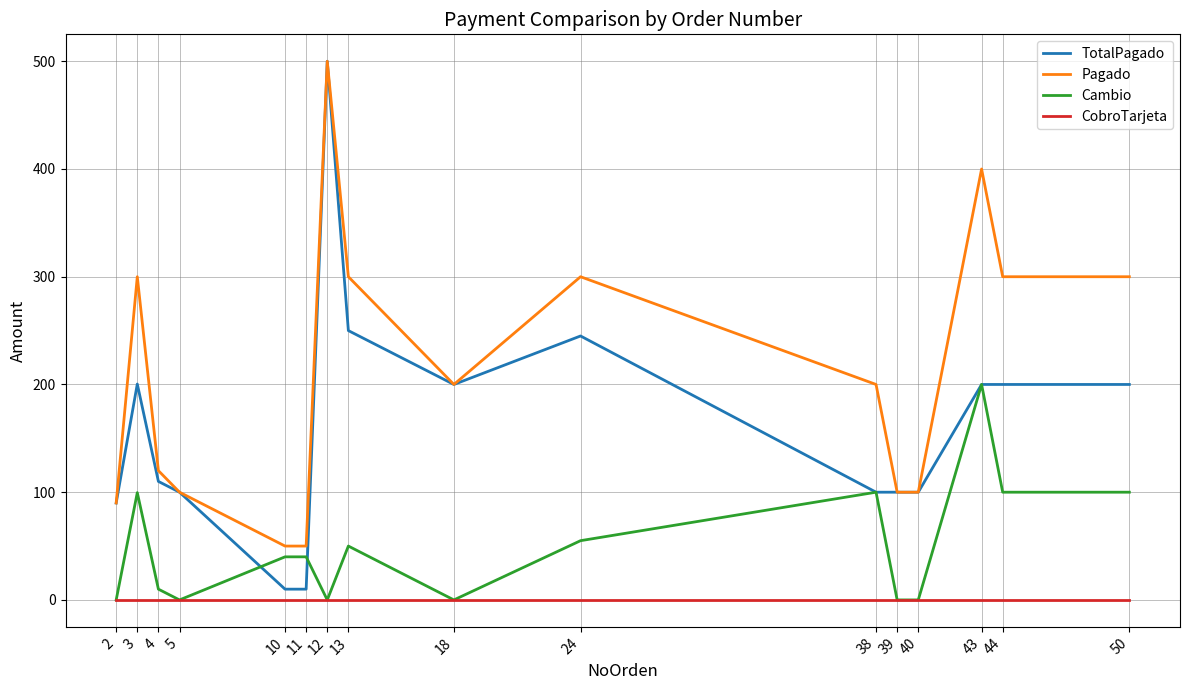

What is the greatest value displayed?

500.0